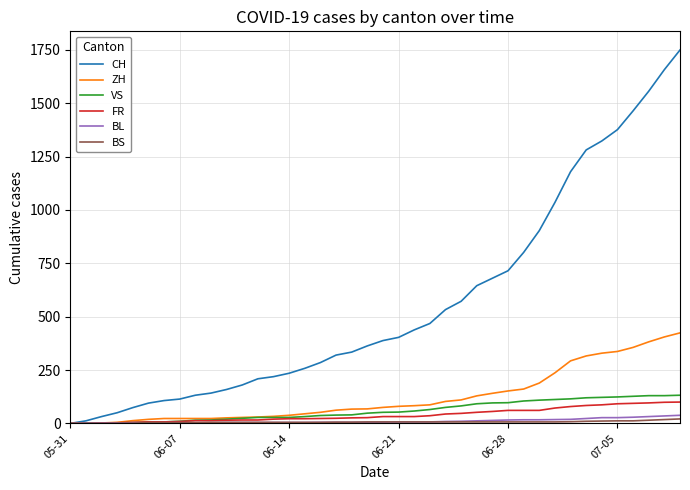

Which series has the largest total across all categories?

CH